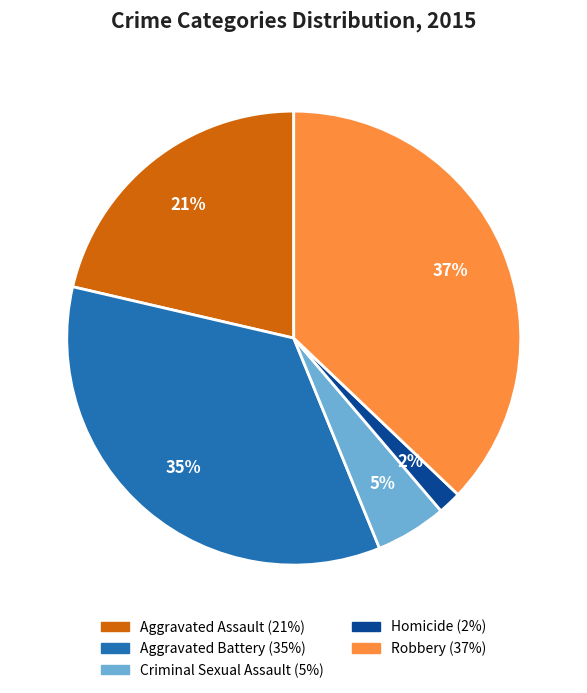

Do Criminal Sexual Assault and Aggravated Assault together represent more than half of the pie?

No